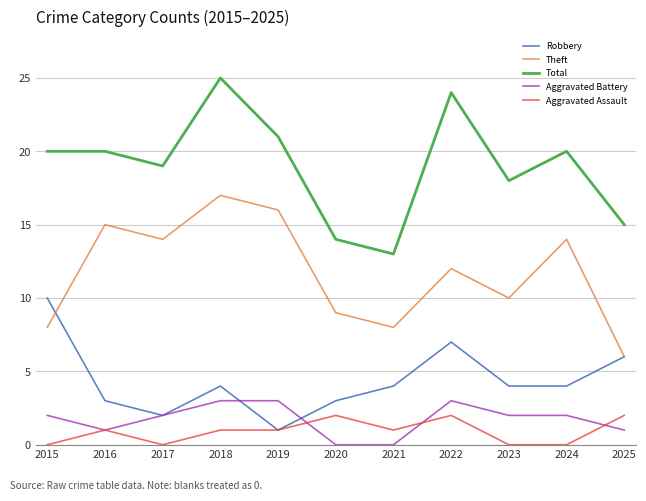

True or false: Theft has a value of 21 at 2022.

False